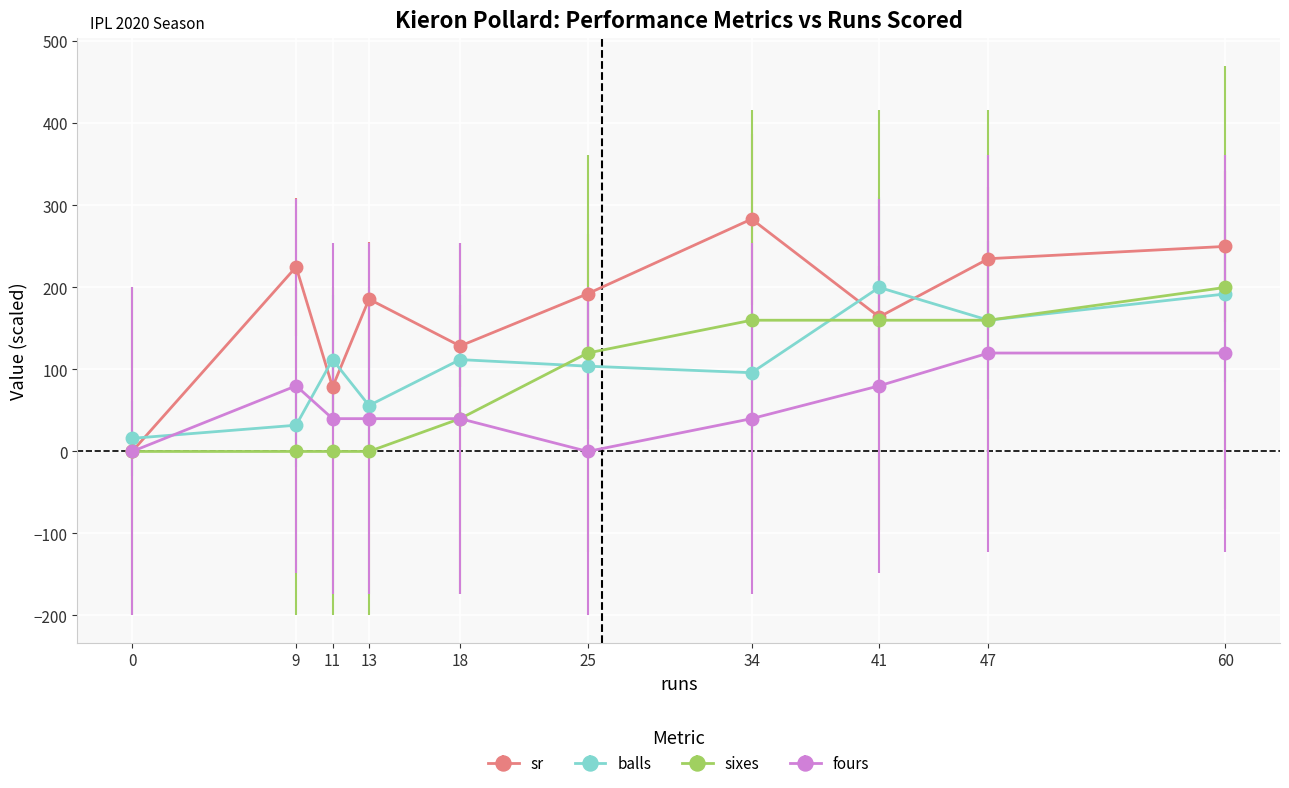

What are all the series names shown in the legend?

sr, balls, sixes, fours